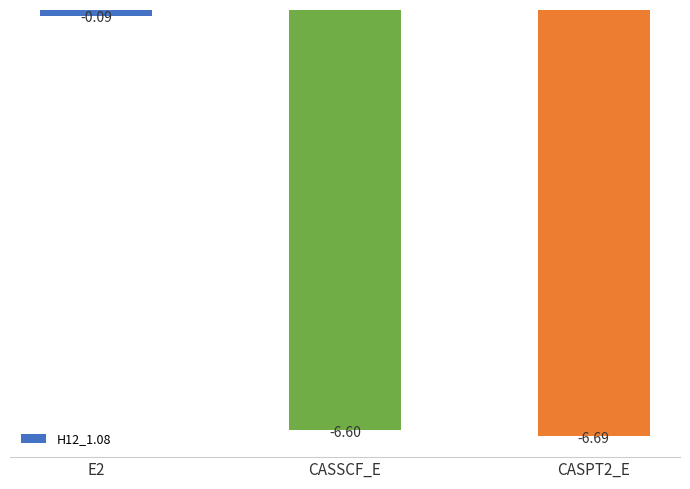

What is the label of the 2nd bar from the left?

CASSCF_E